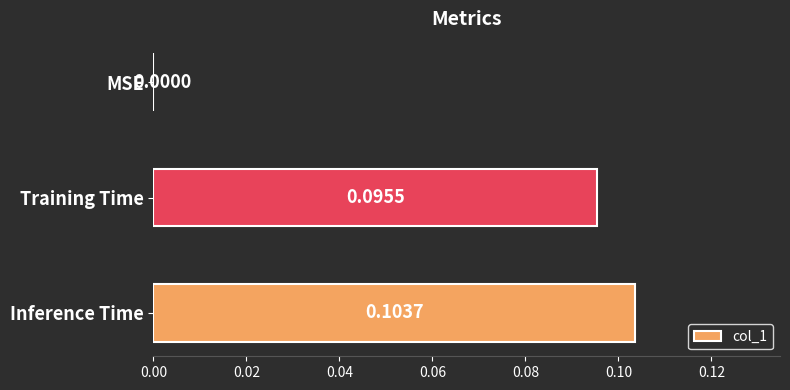

At which label is the value closest to 0?

MSE